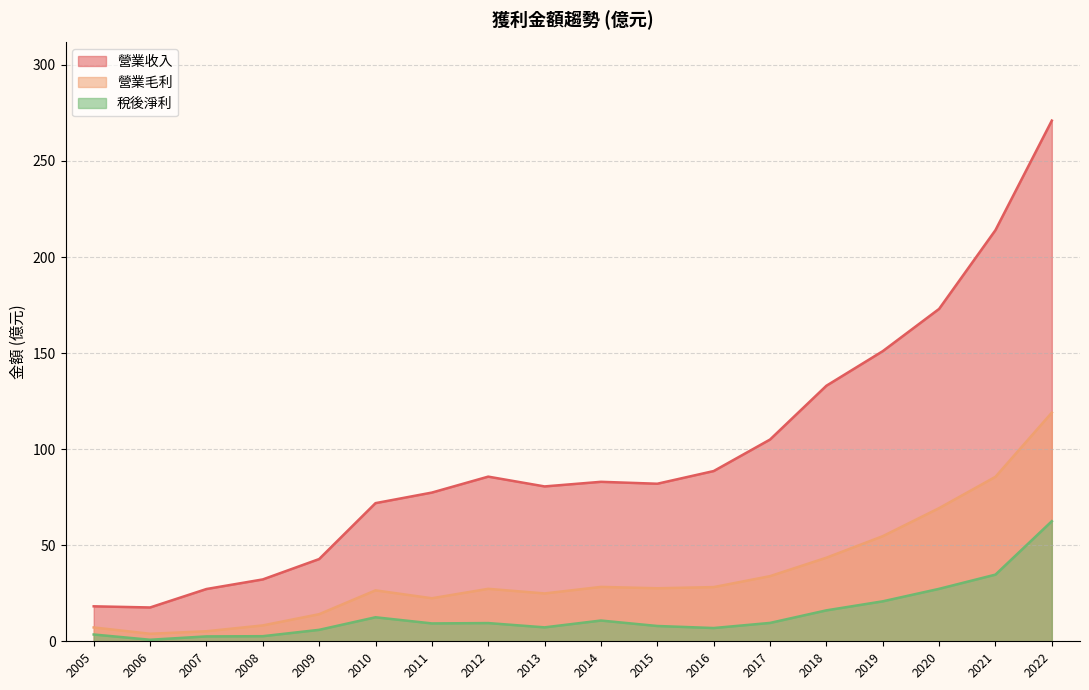

Does the chart display data point markers on the line(s)?

No